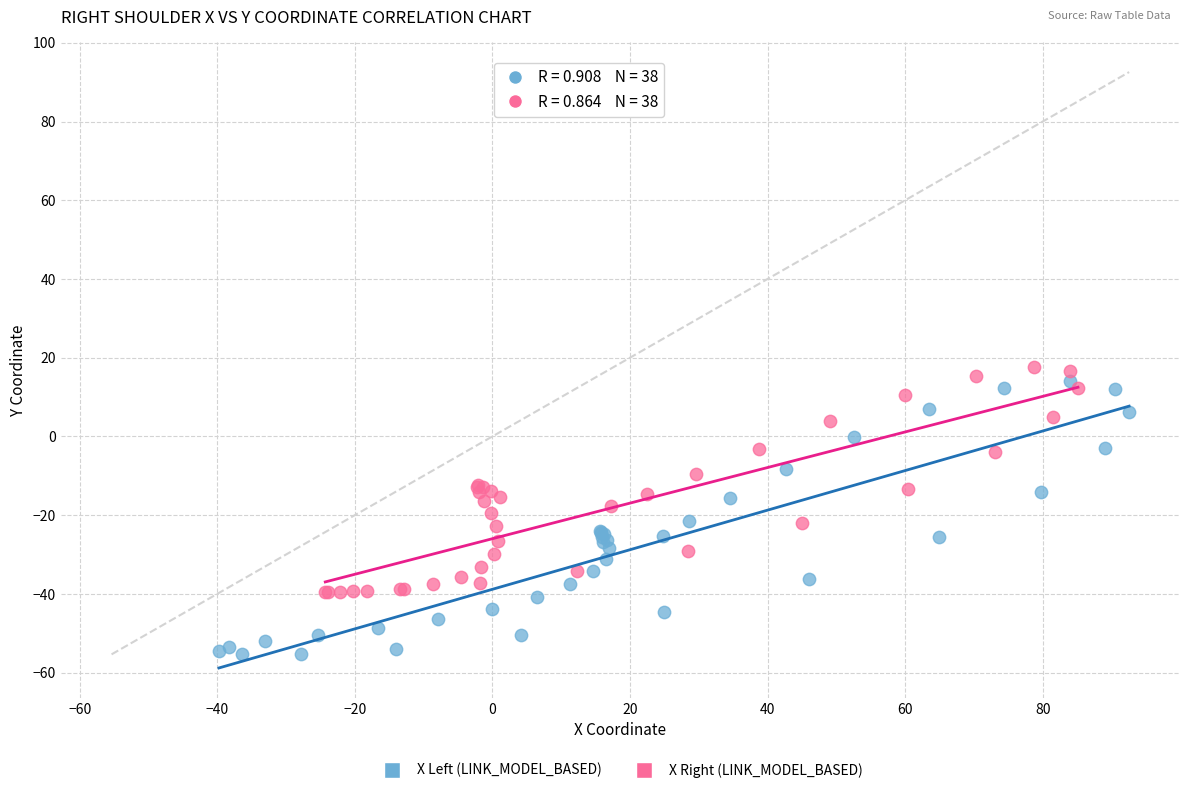

Which series has the largest Y range (max minus min)?

X Left (LINK_MODEL_BASED)